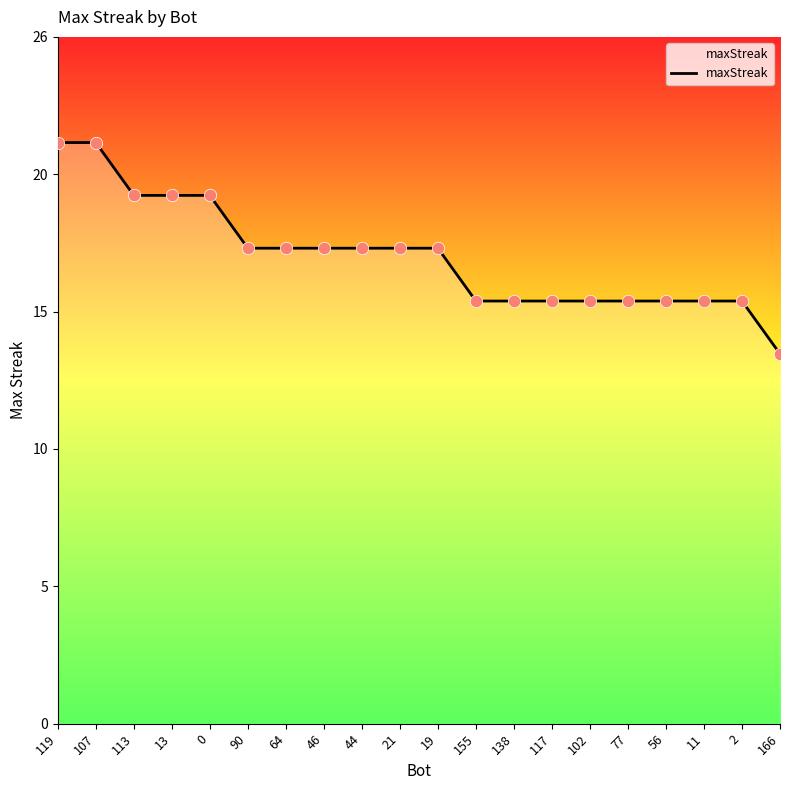

Approximately how many times larger is the value at 46 compared to 77?

1.1